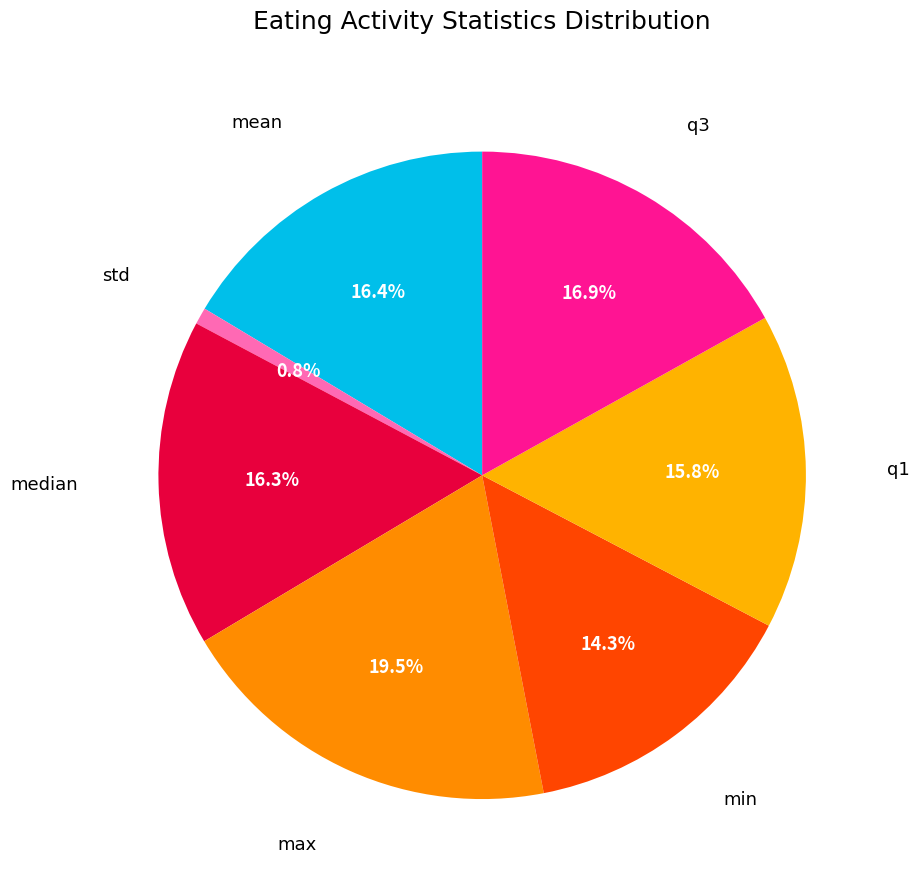

Does any single category account for the majority?

No